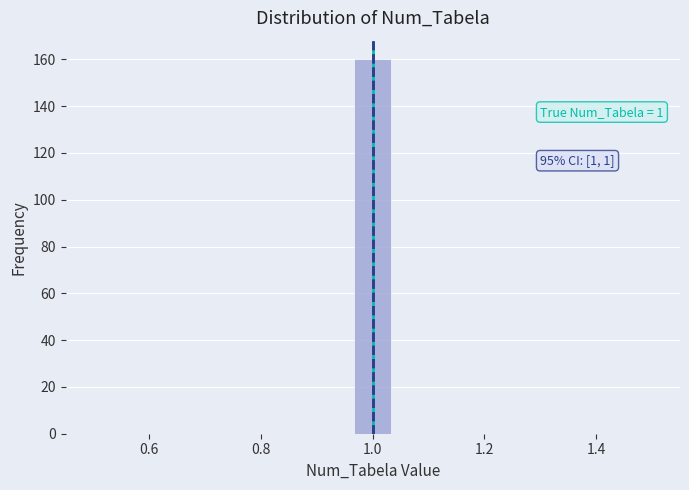

Around what value on the x-axis is the tallest bar? Give the approximate position of its centre, as read against the axis.

1.00